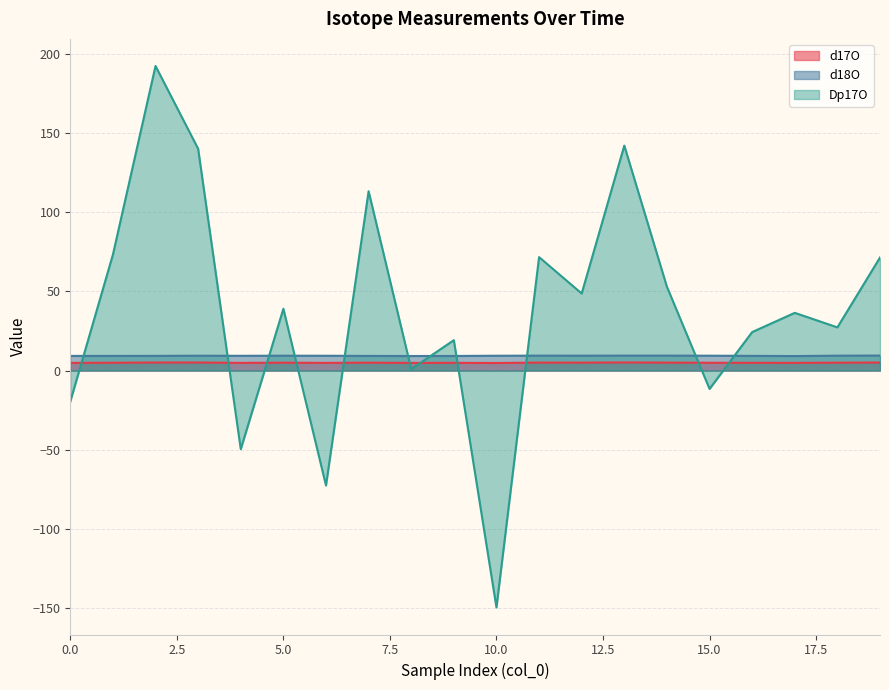

At how many categories does at least one series exceed 124?

3